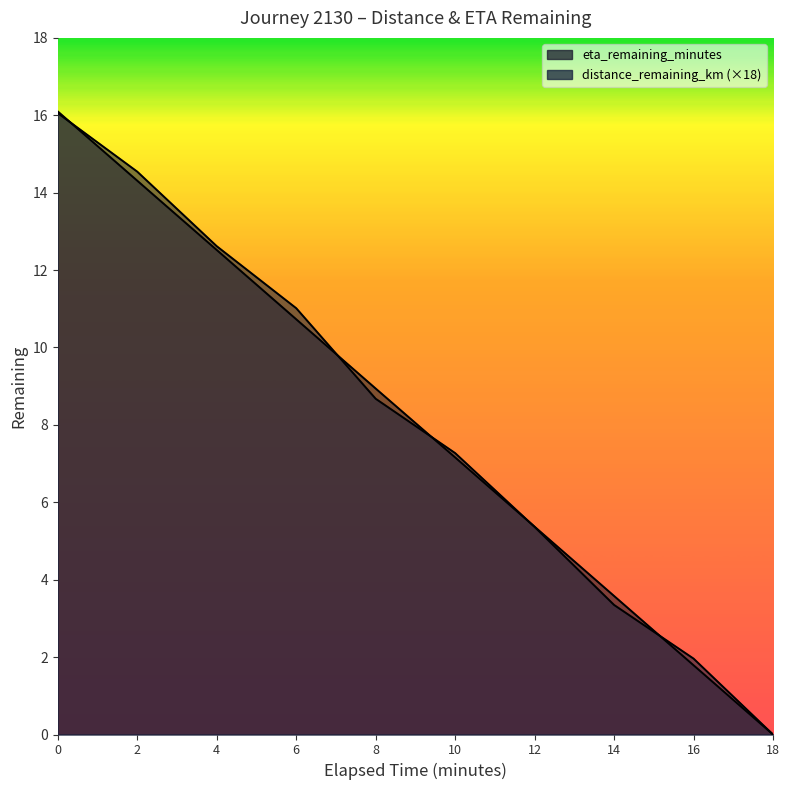

What are all the series names shown in the legend?

distance_remaining_km, eta_remaining_minutes